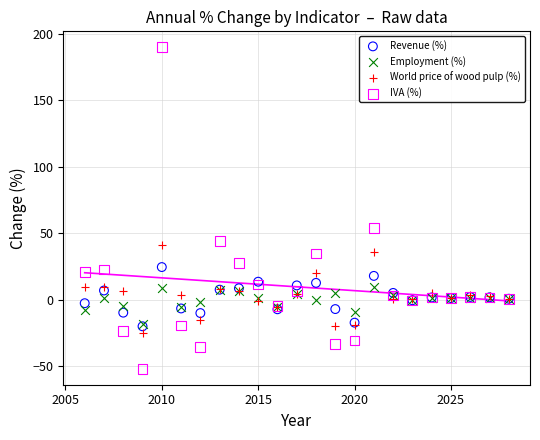

Which series has the widest spread of Y values?

IVA (%)